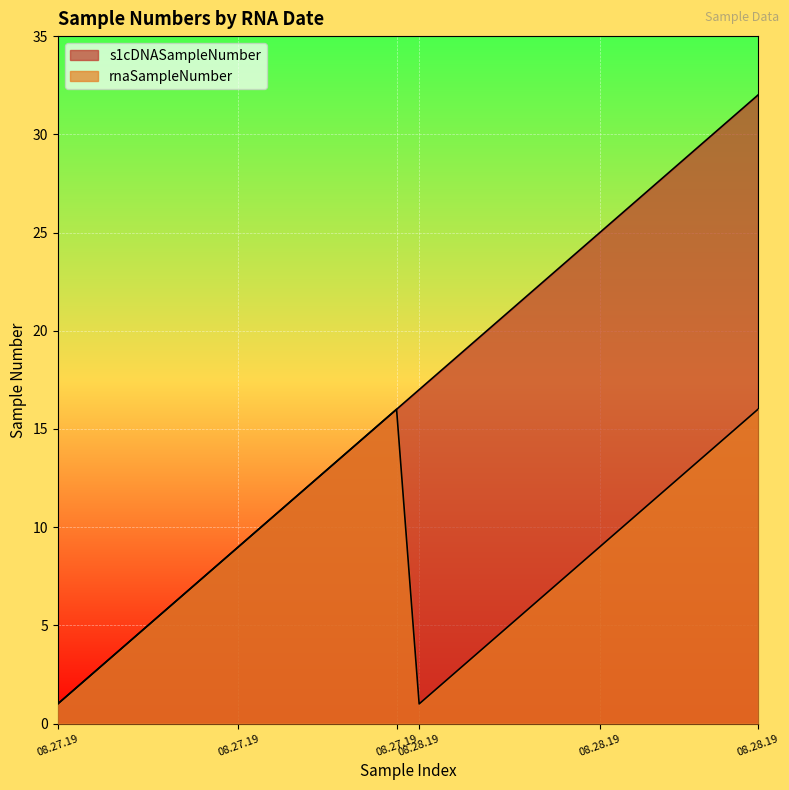

Rank the series by their average value, from lowest to highest.

rnaSampleNumber, s1cDNASampleNumber